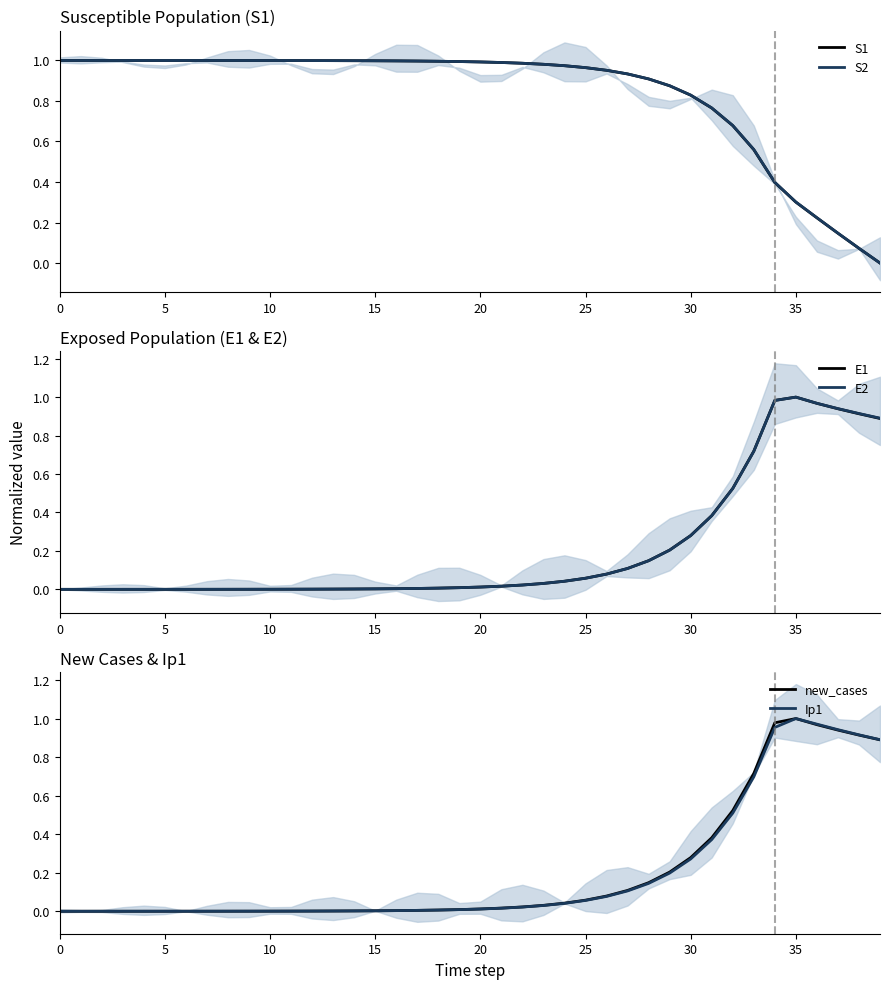

The value of S2 at 5 is 1.0. True or false?

True